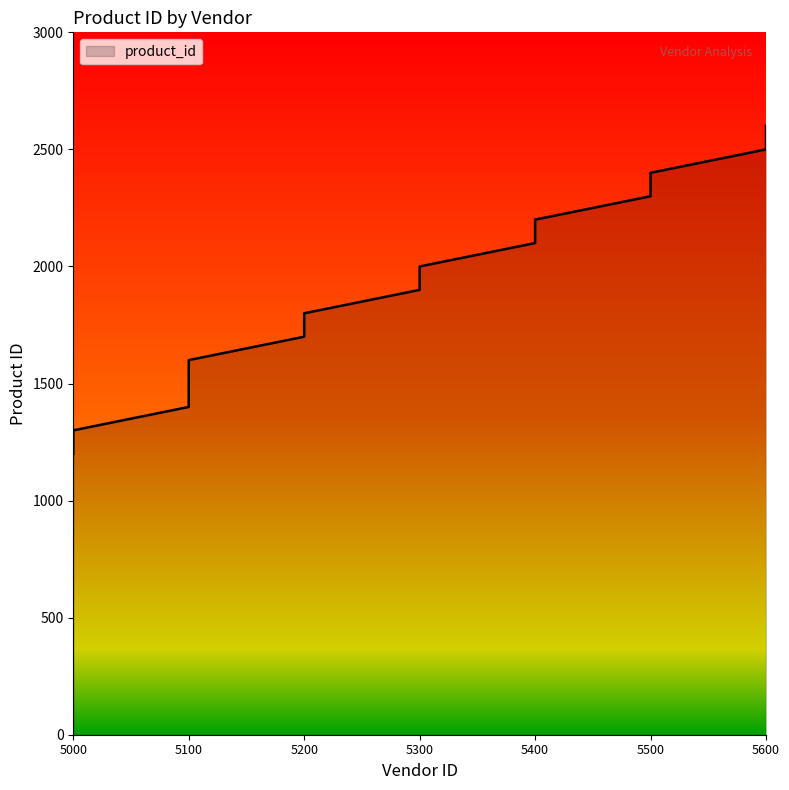

How many lines are shown in the chart?

1